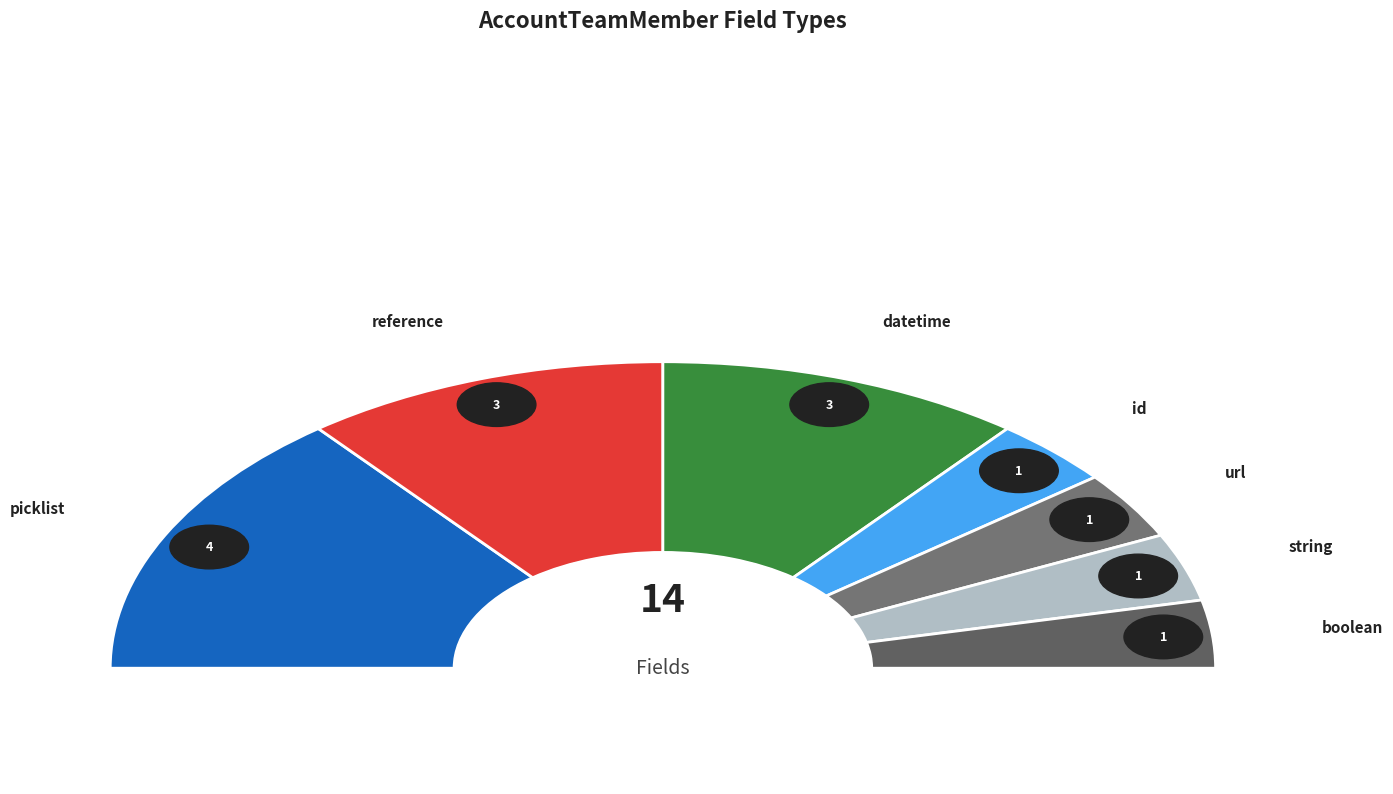

Does any single category account for the majority?

No